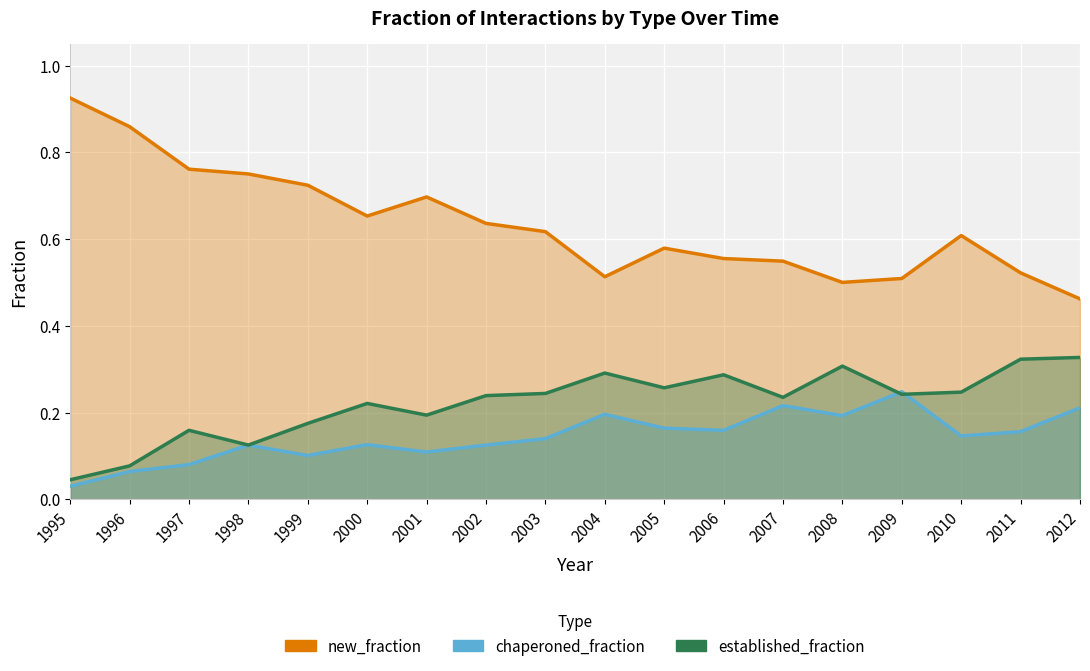

What is the approximate value of established_fraction at 2003?

0.2